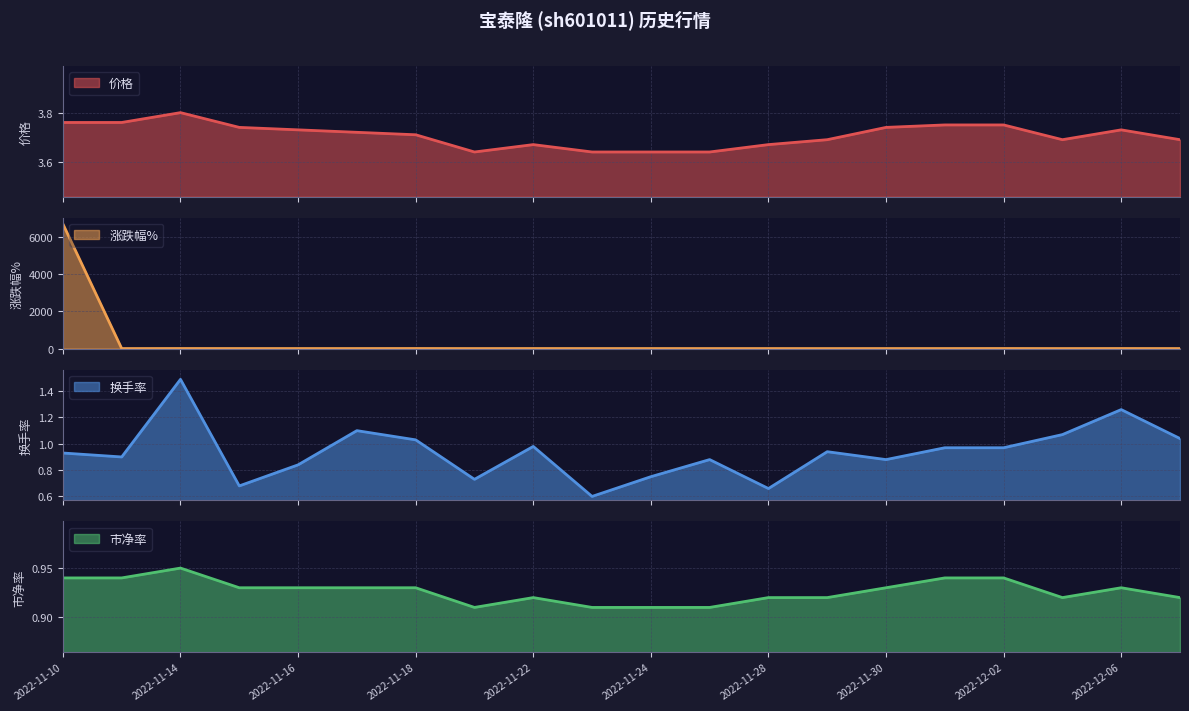

At how many categories does at least one series exceed 3874?

1